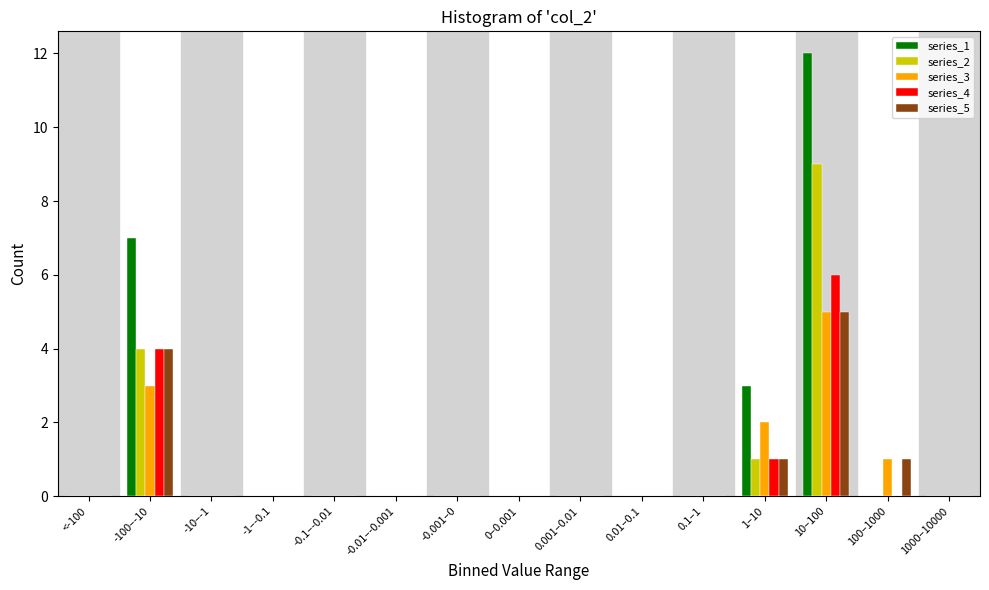

The value of series_3 at 0–0.001 is 0. True or false?

True